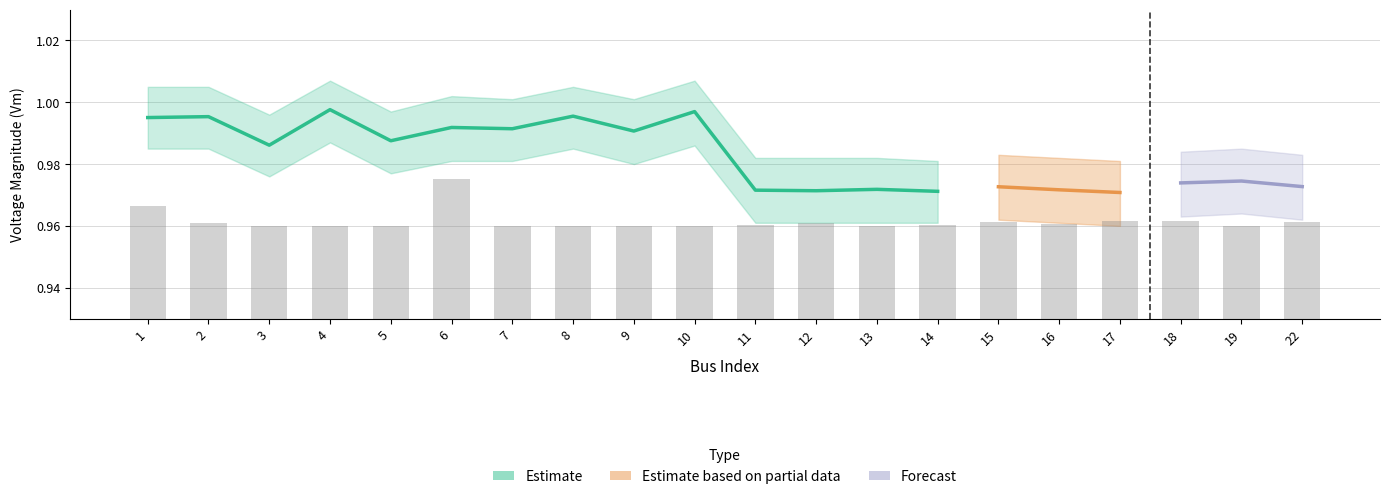

Which has a higher value, 5 or 18?

5